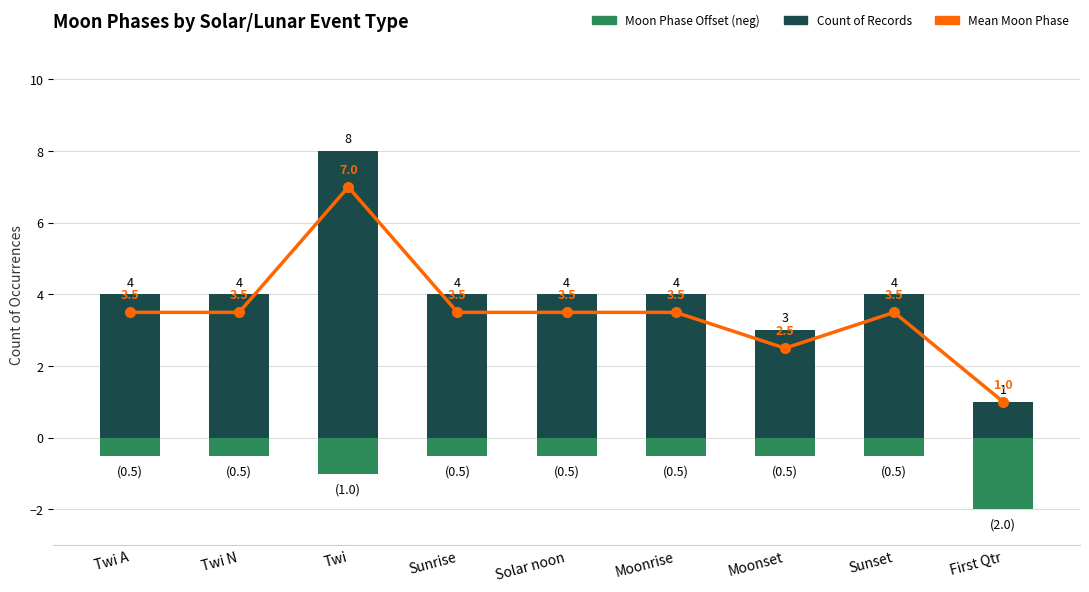

The Count of Records series shows 3.0 at Moonset. True or false?

True